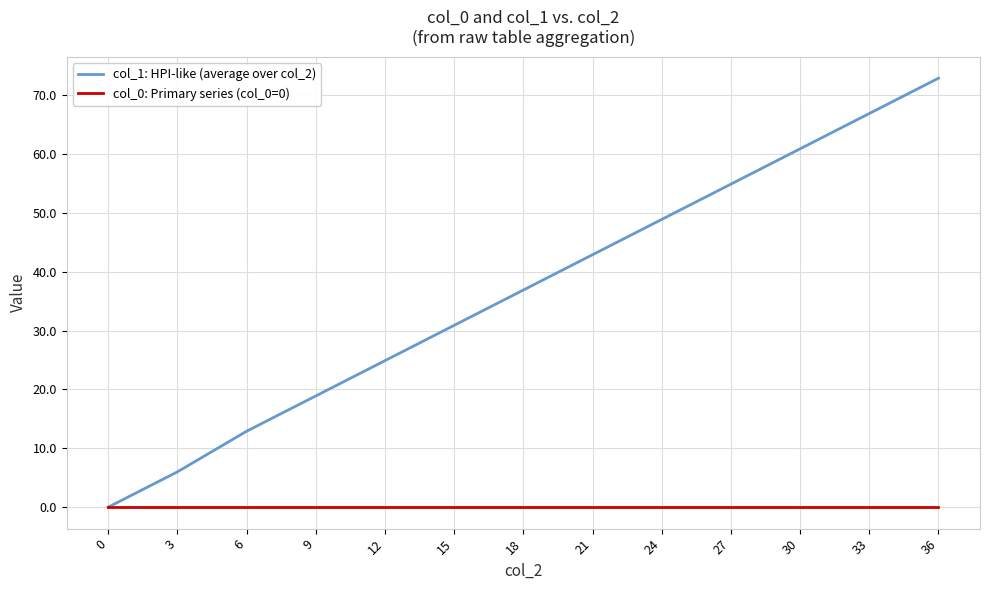

Which series changed the most between 12 and 33?

col_1: HPI-like (average over col_2)